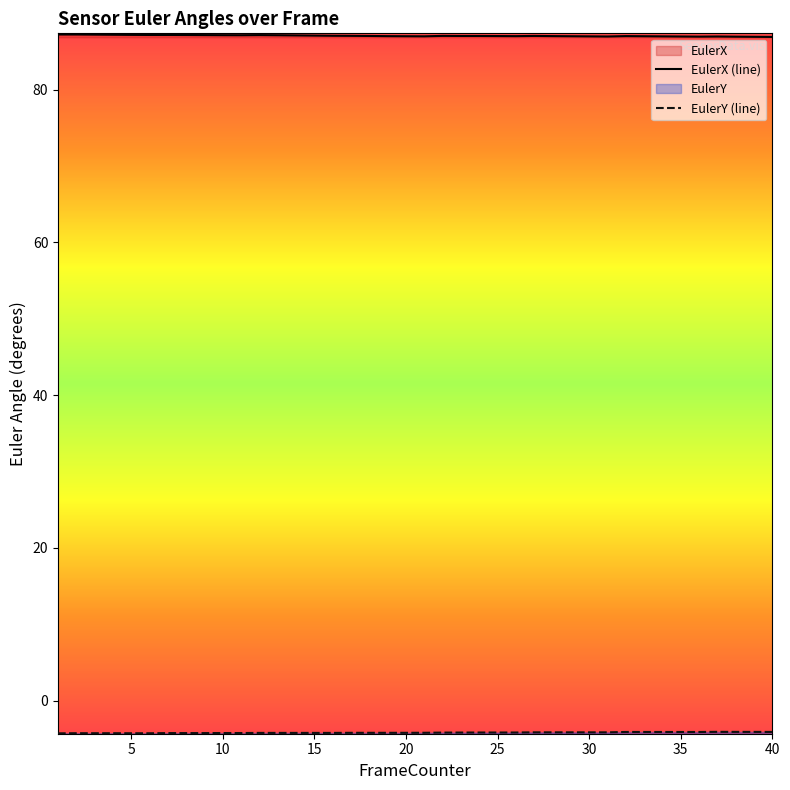

True or false: EulerY (line) and EulerX (line) cross at least once.

False